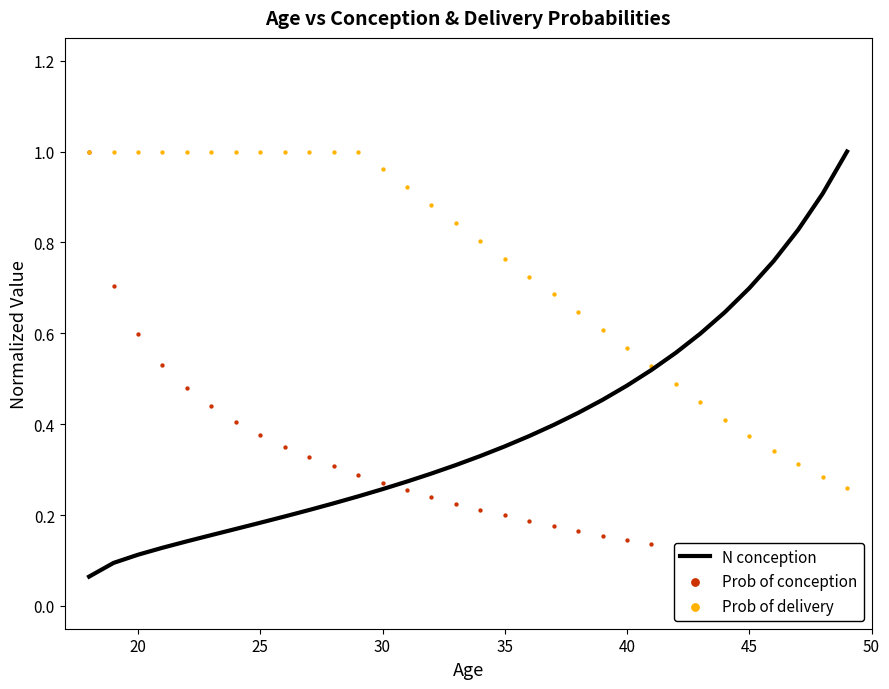

Which series contains the lowest Y value?

N conception